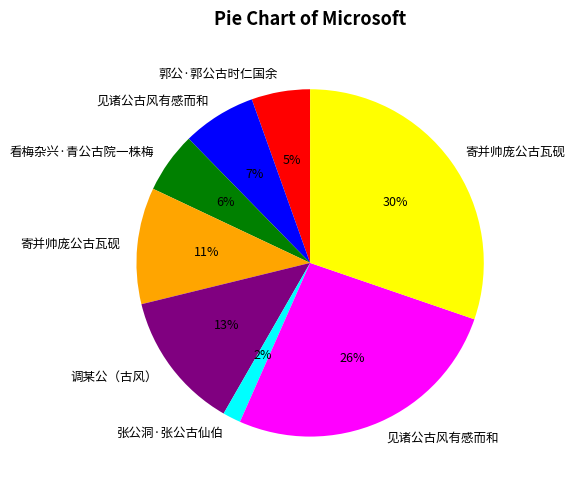

Is there a majority slice in this chart?

No